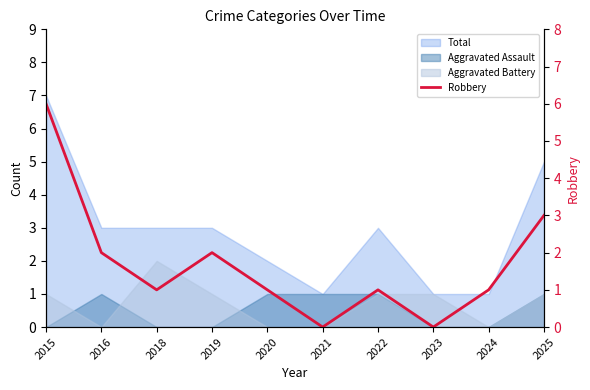

At which label is the value closest to 3?

2025